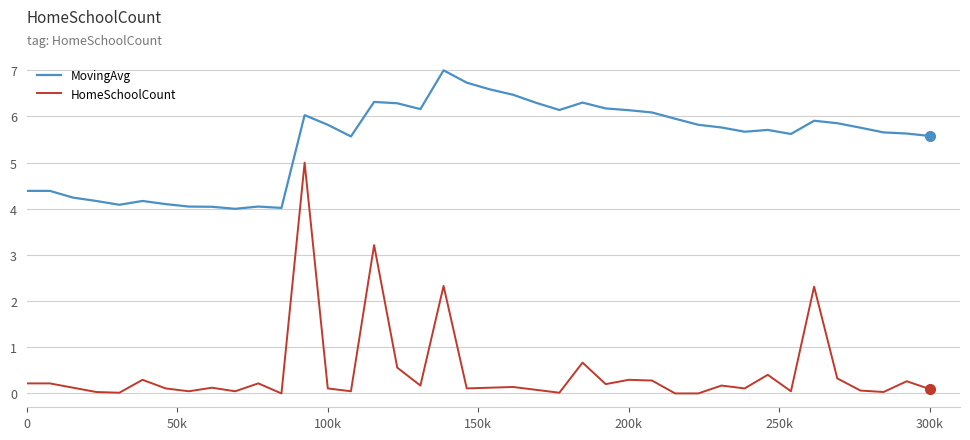

Rank the series by their average value, from lowest to highest.

HomeSchoolCount, MovingAvg